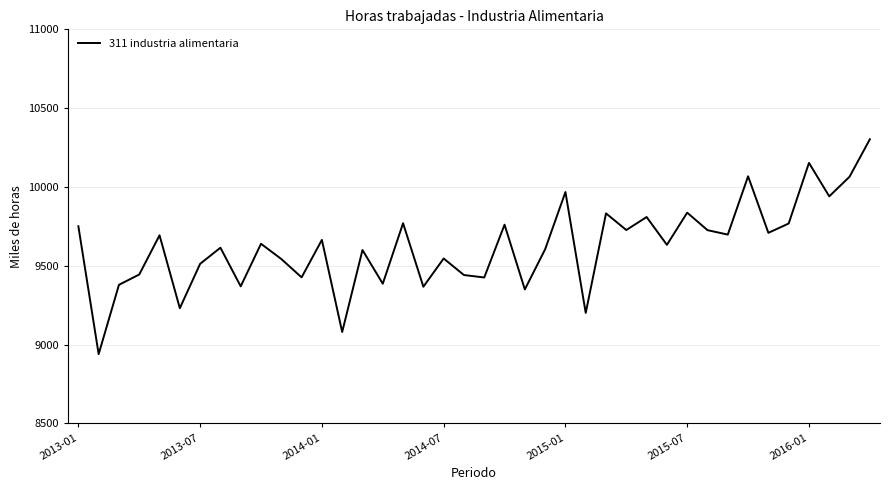

What is the maximum value shown in the chart?

10302.4